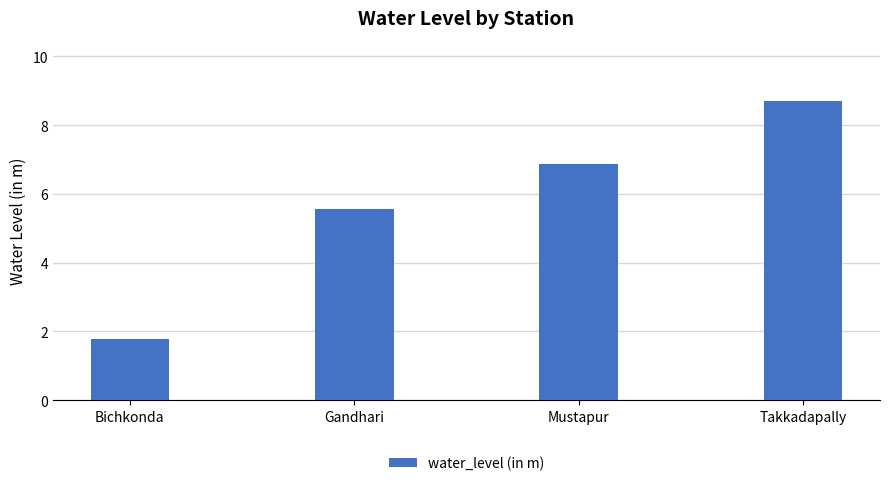

What is the greatest value displayed?

8.7